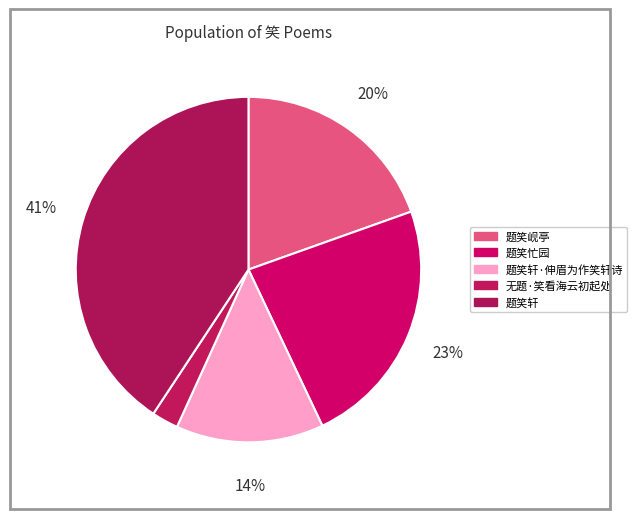

True or false: 题笑忙园 accounts for 16% of the total.

False